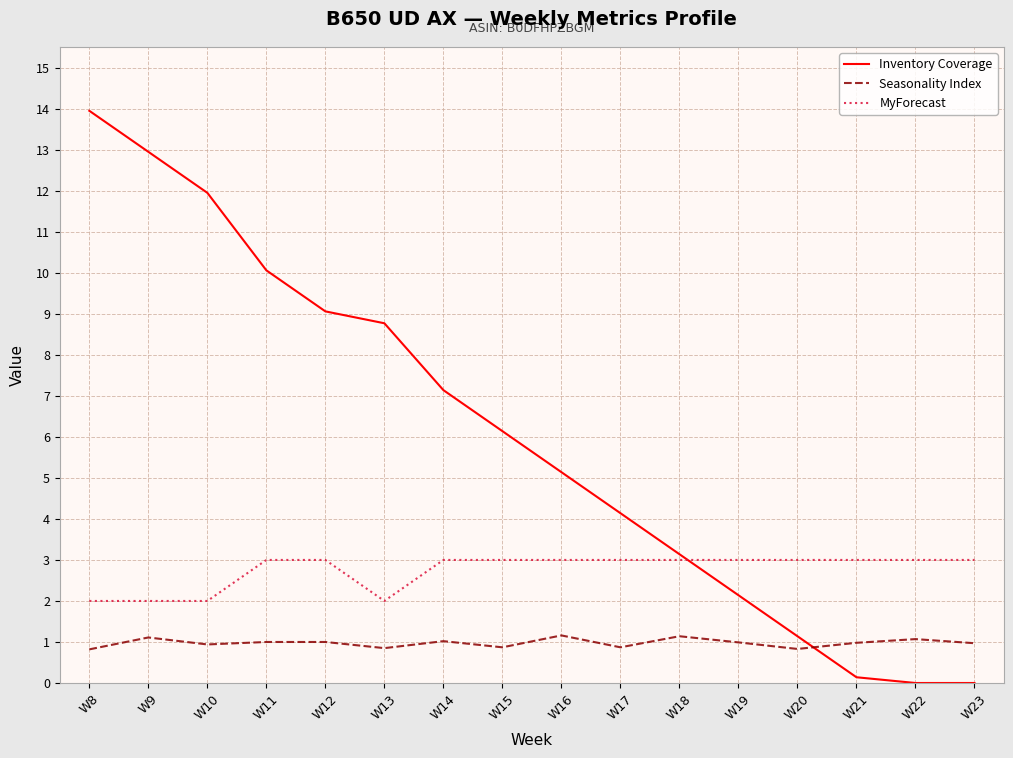

List the series in order of their overall mean, highest first.

Inventory Coverage, MyForecast, Seasonality Index